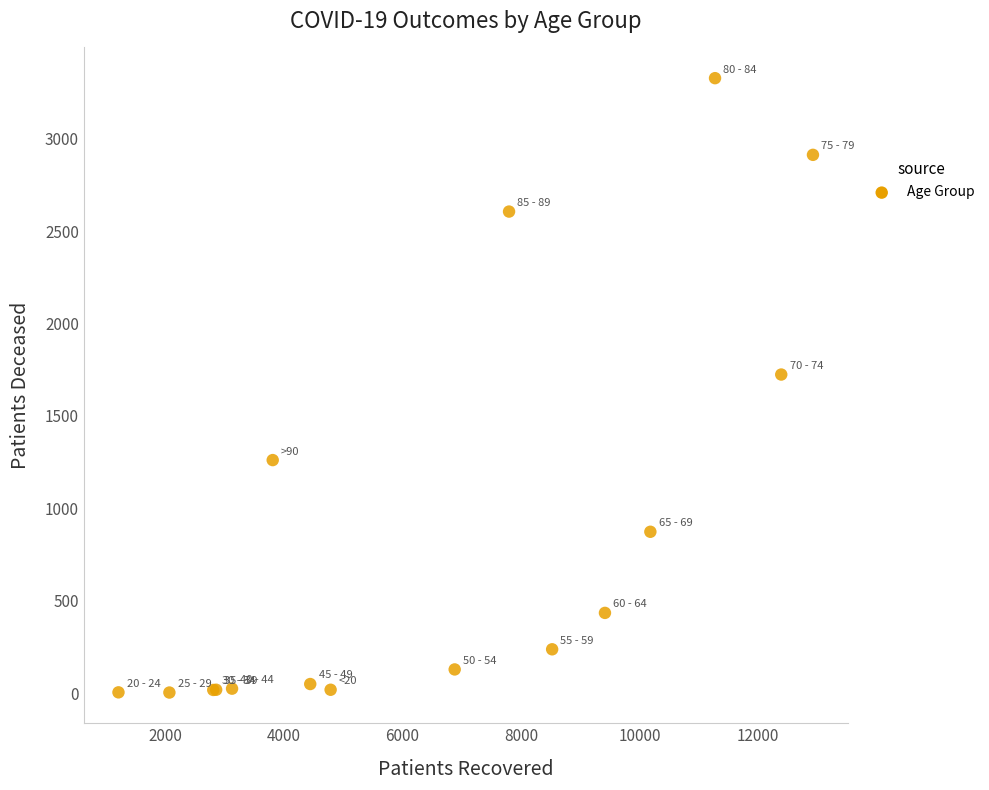

What Y value in the scatter plot is closest to 1665?

1724